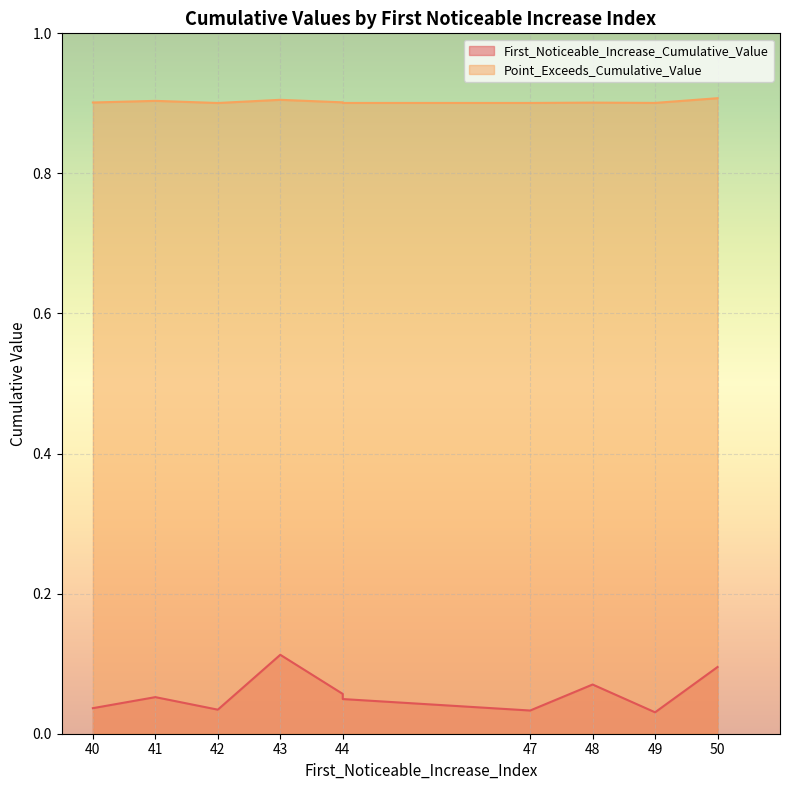

Which series changed the most between 43 and 47?

First_Noticeable_Increase_Cumulative_Value